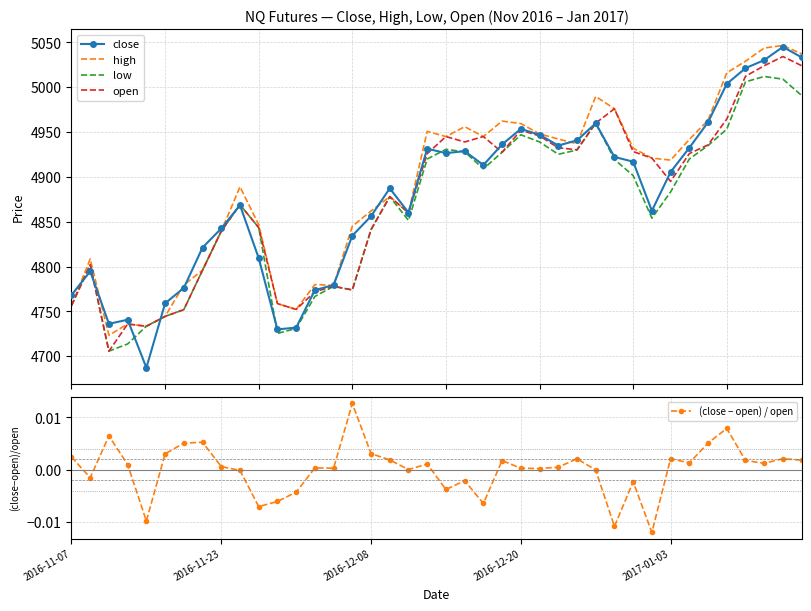

Is it true that close equals 5003.8 at 35?

True